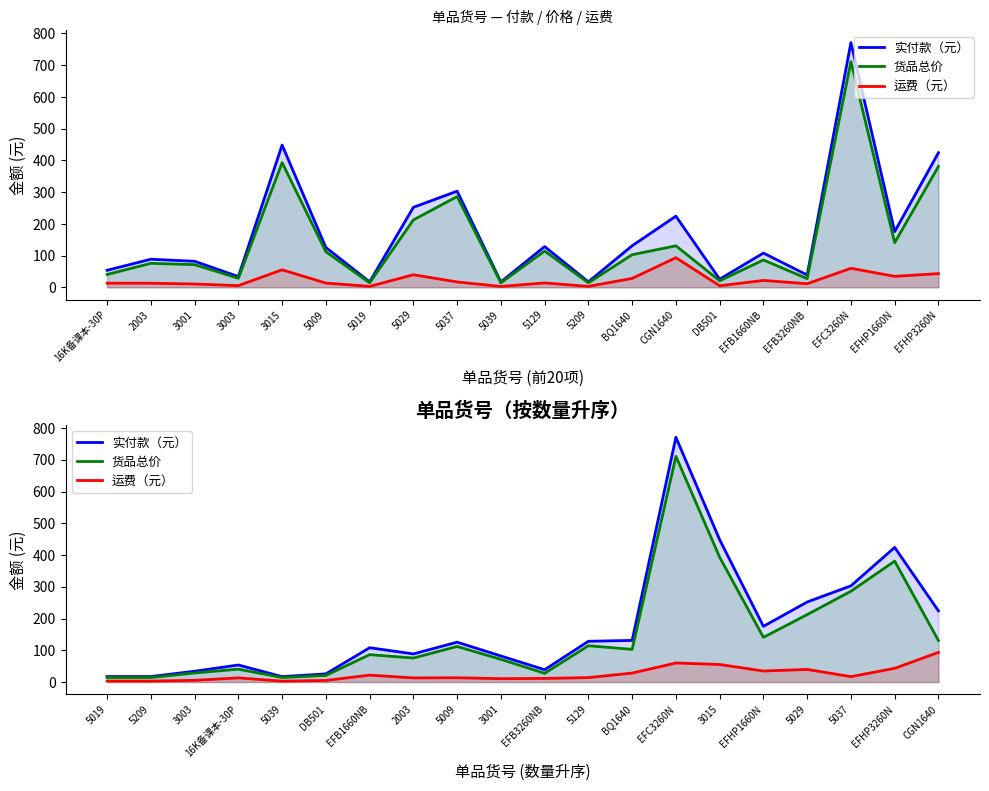

Does the chart have visible grid lines?

No